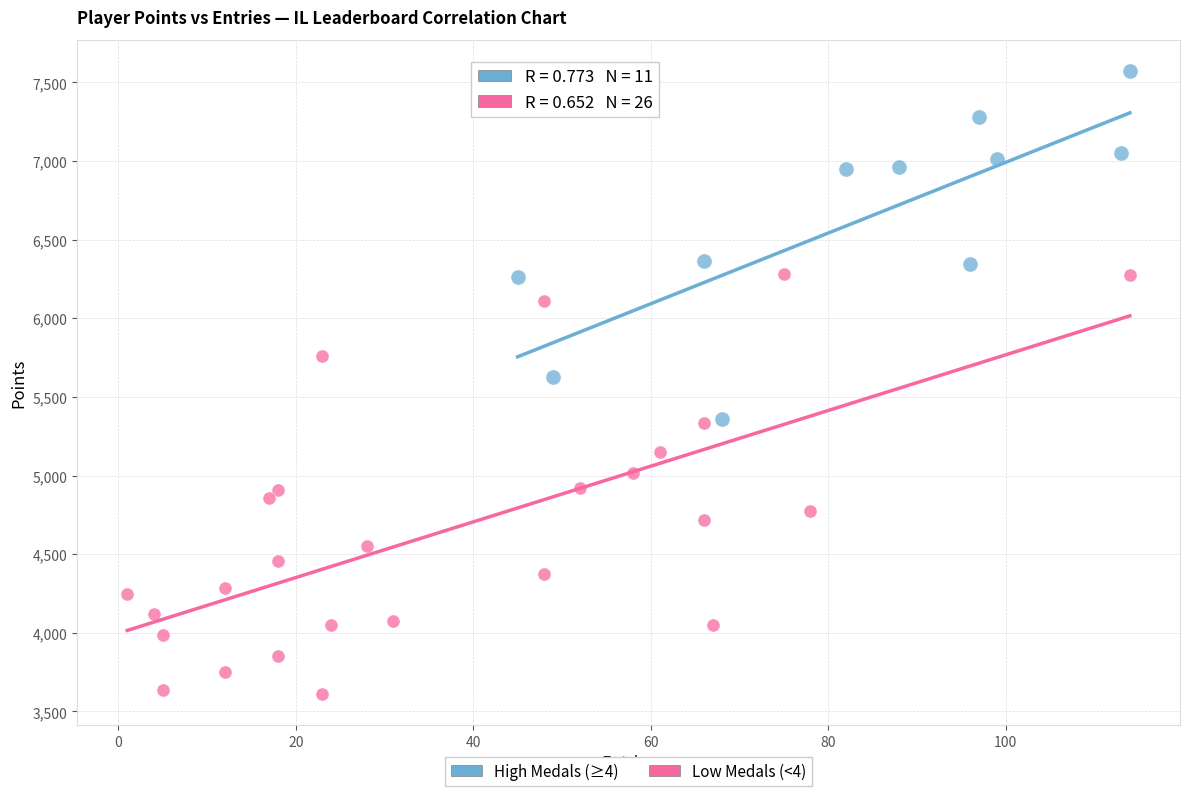

What are all the series names shown in the legend?

High Medals (≥4), Low Medals (<4)